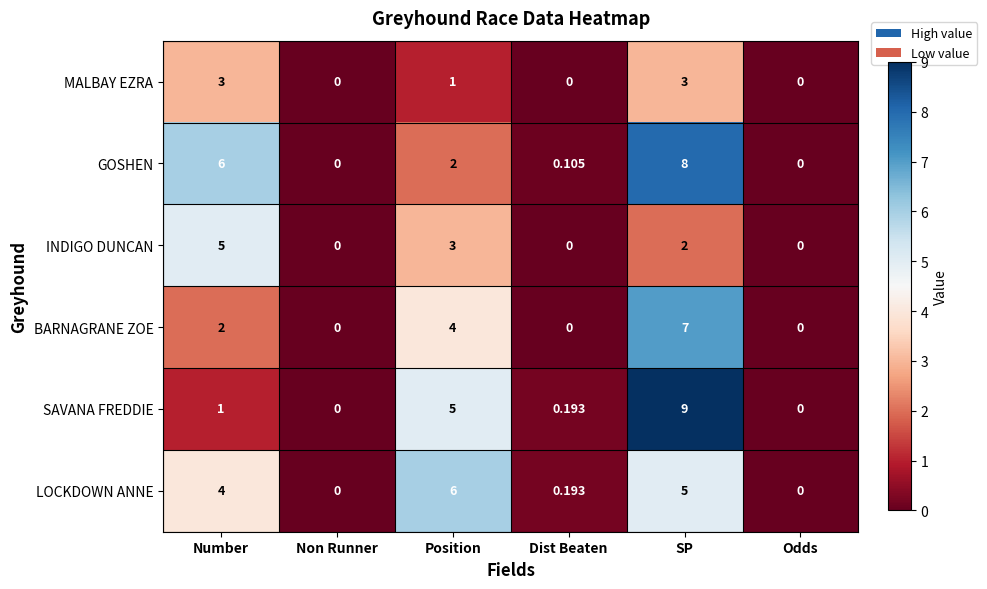

Rank the series by their maximum value, from highest to lowest.

SAVANA FREDDIE, GOSHEN, BARNAGRANE ZOE, LOCKDOWN ANNE, INDIGO DUNCAN, MALBAY EZRA